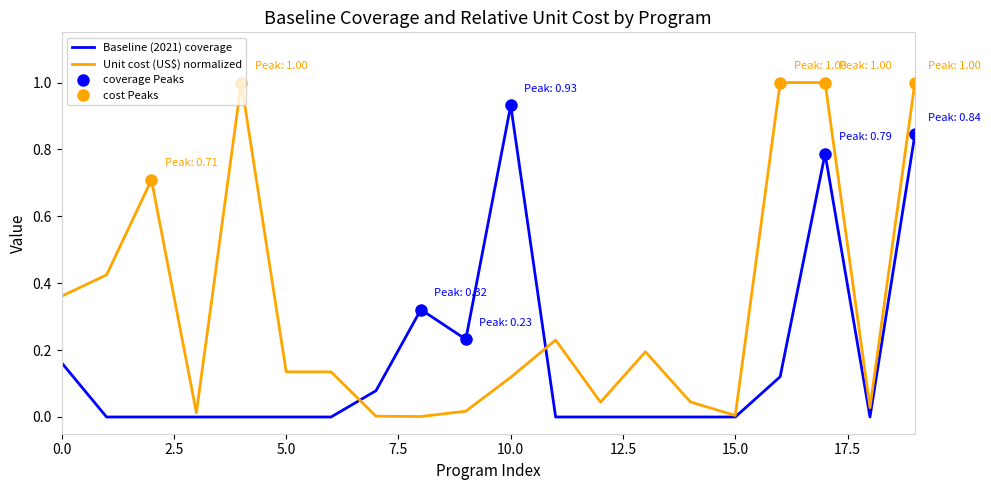

Rank the series by their maximum value, from lowest to highest.

Baseline (2021) coverage, Unit cost (US$) normalized